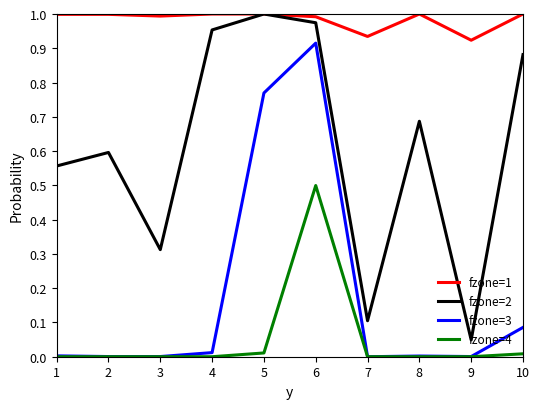

At which category is the sum across all series the highest?

6